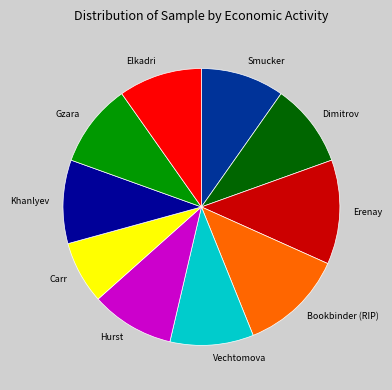

Is the sum of Vechtomova and Khanlyev greater than half?

No